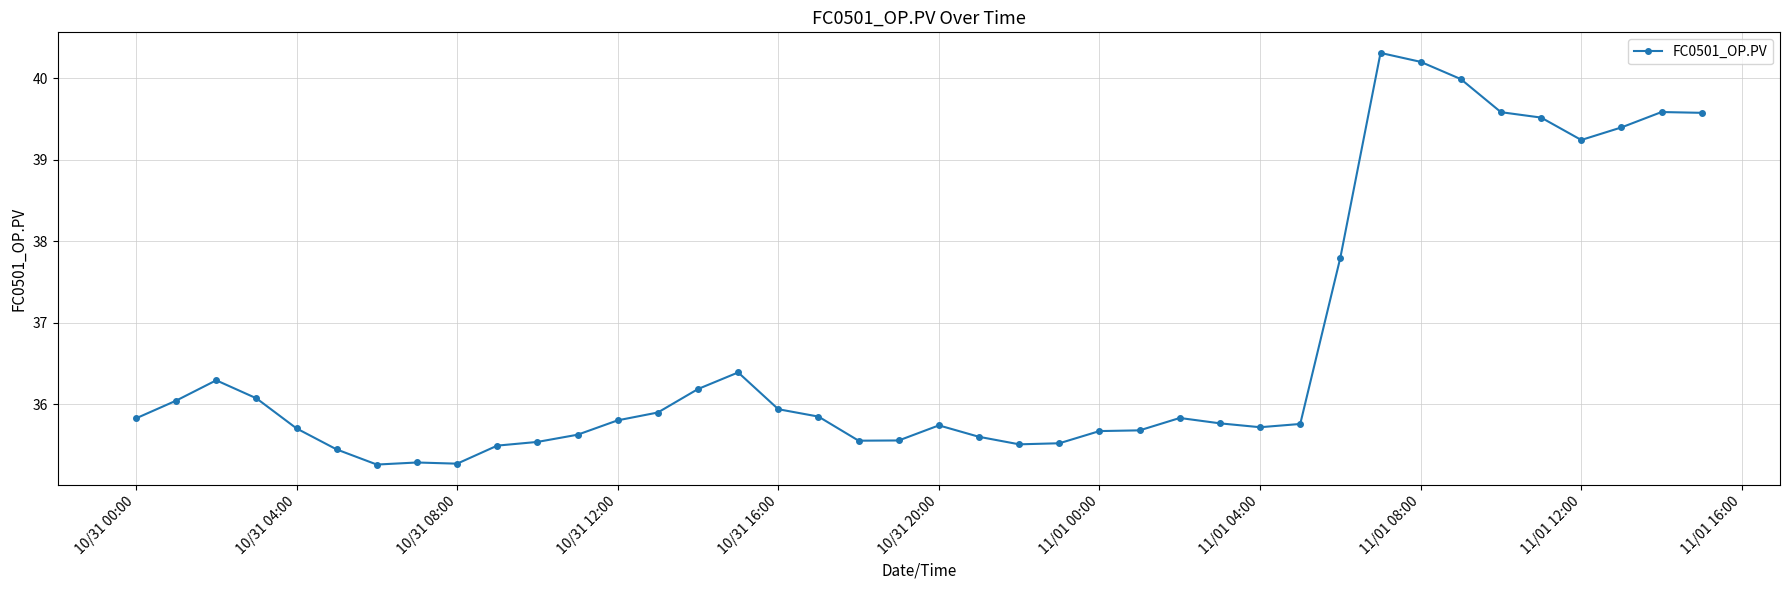

What is the value of the 37th point from the left?

39.2